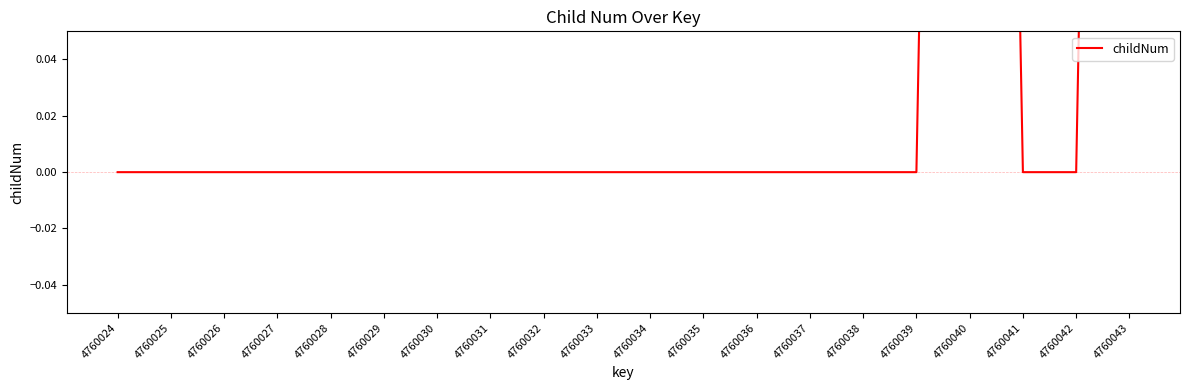

What is the sum of all values?

2